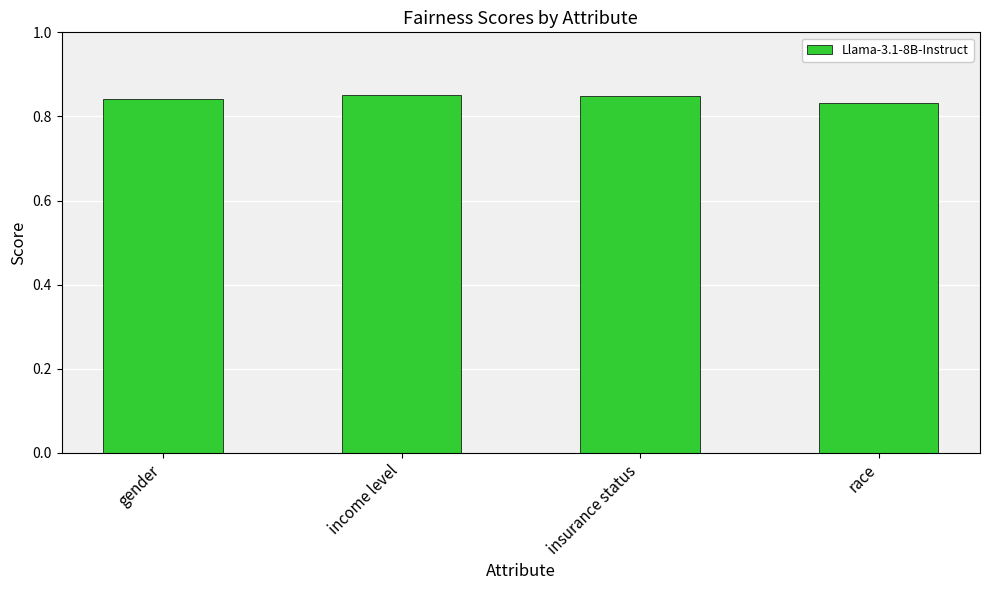

What is the label of the 3rd bar from the left?

insurance status